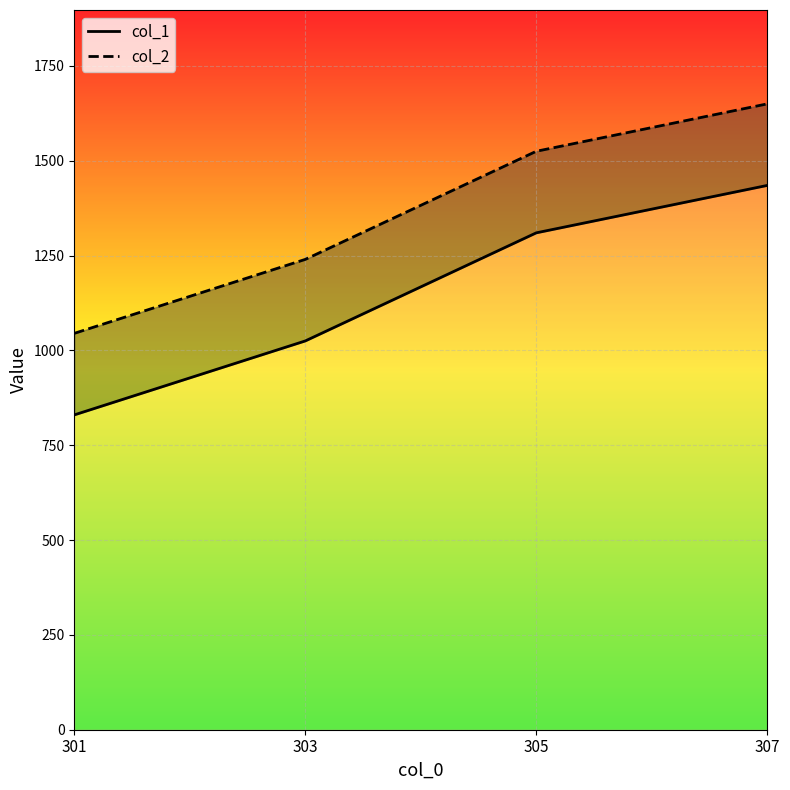

True or false: col_2 and col_1 cross at least once.

False